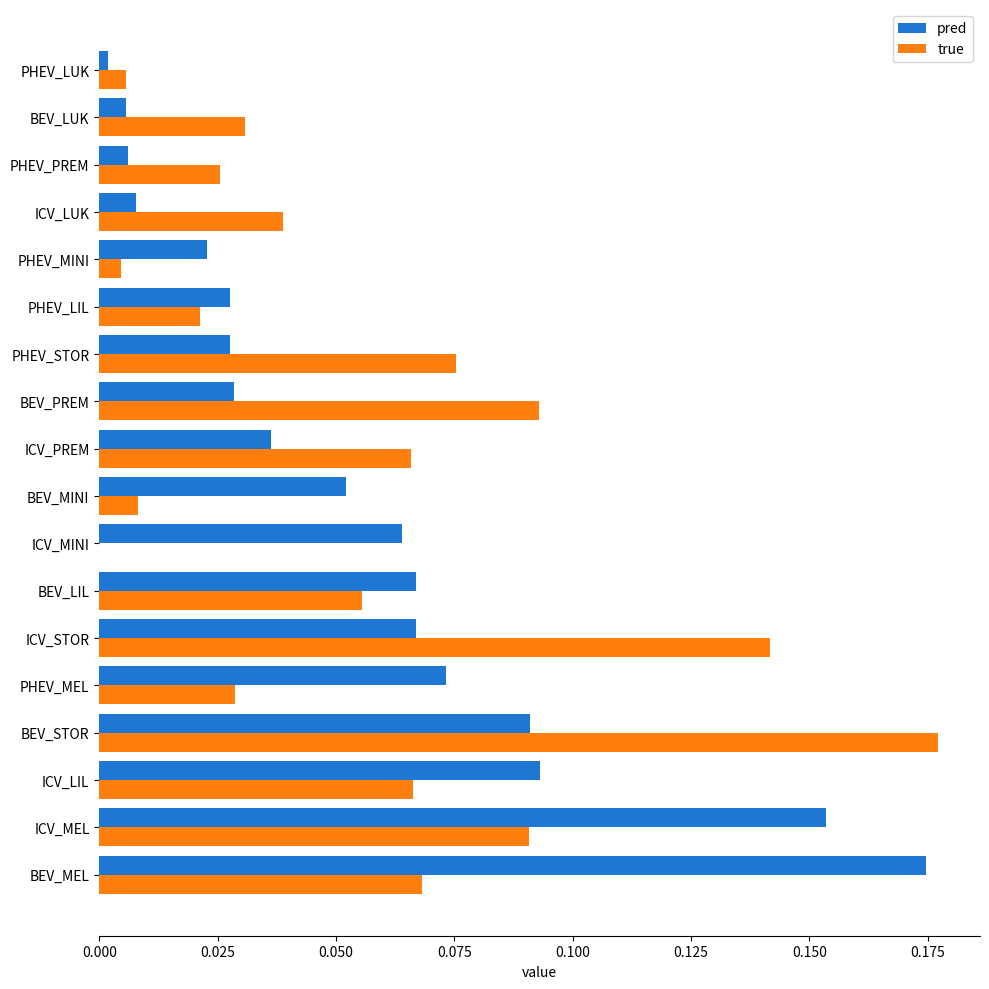

At which category is the sum across all series the highest?

BEV_STOR